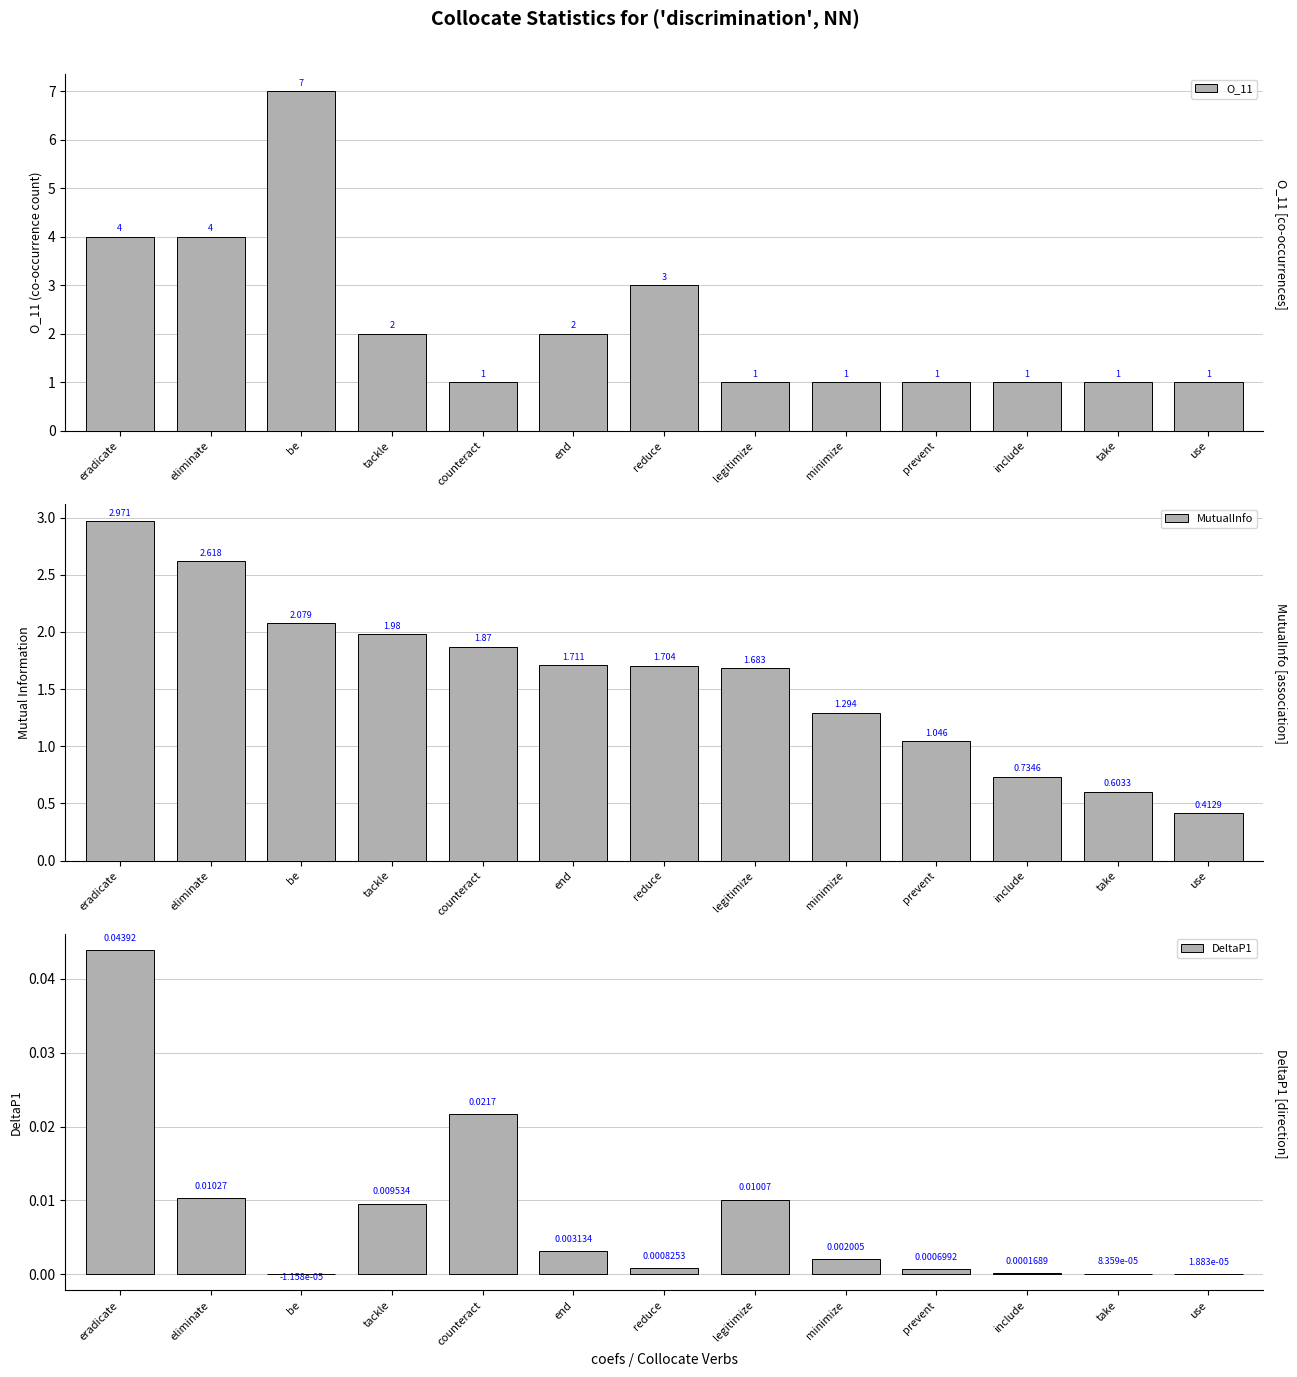

What is the label of the 13th bar from the left?

use